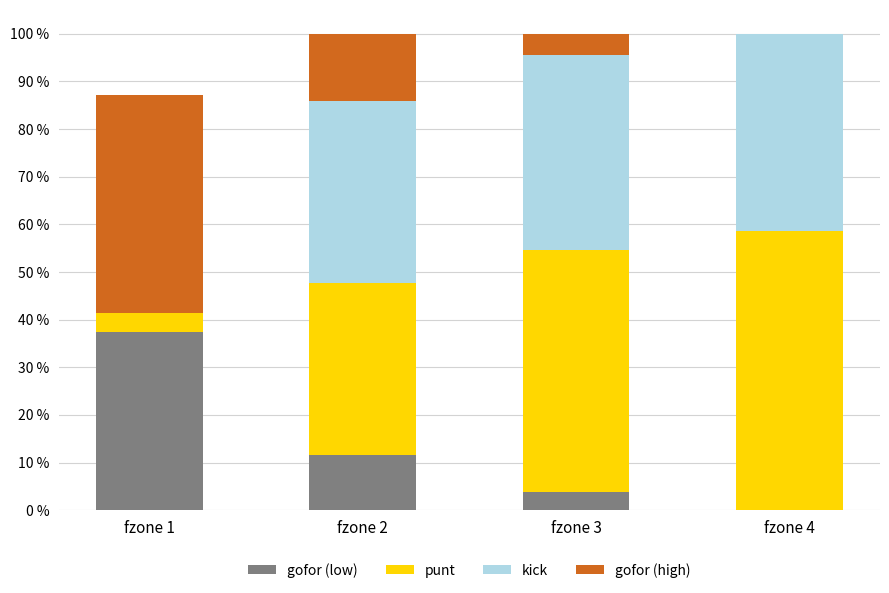

Are the bars horizontal?

No